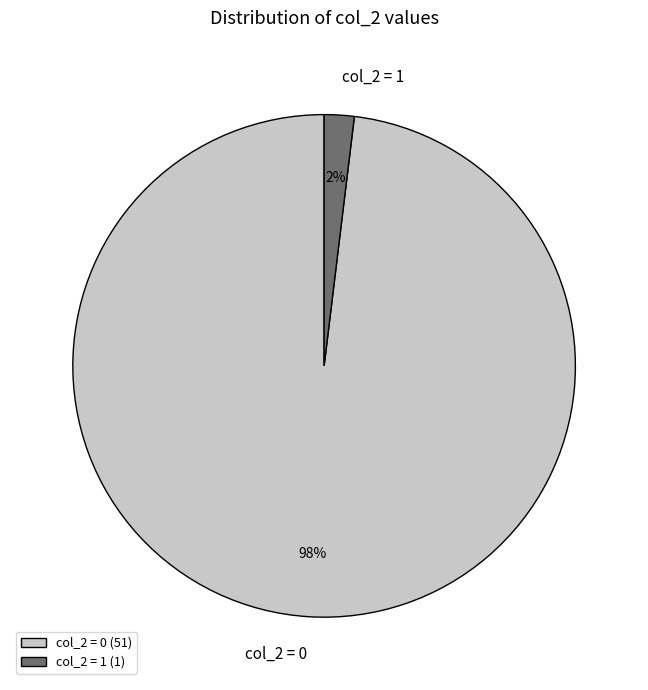

Is there any slice that represents more than half of the pie?

Yes